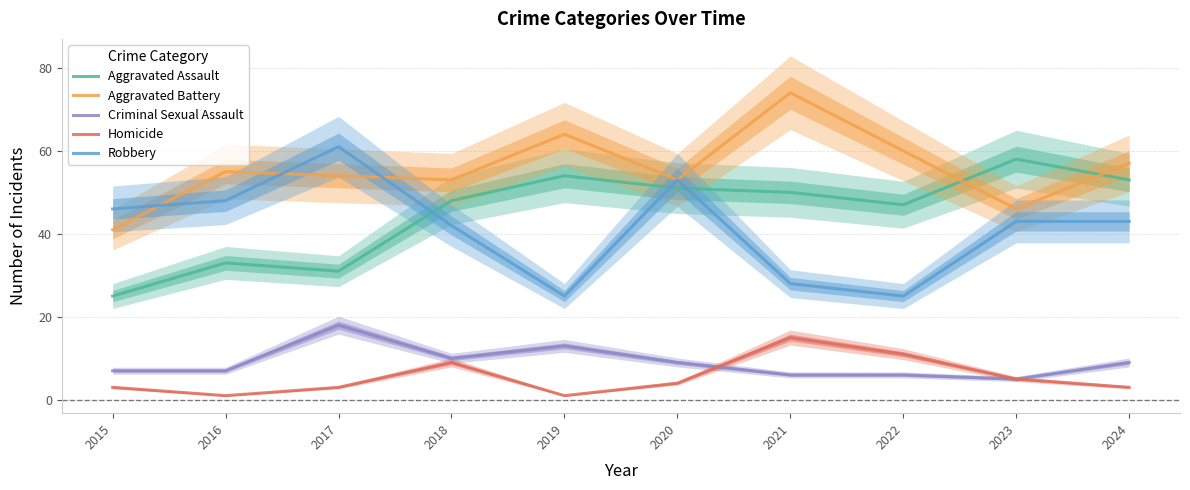

Which category has the highest value in the Aggravated Assault series?

2023